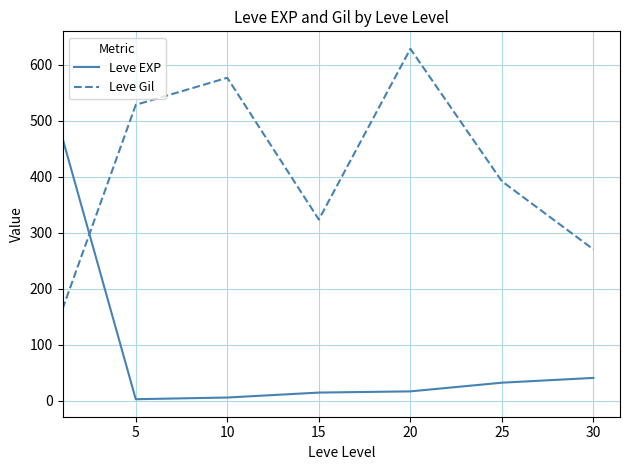

What is the difference between the maximum and minimum values in the Leve Gil series?

464.8